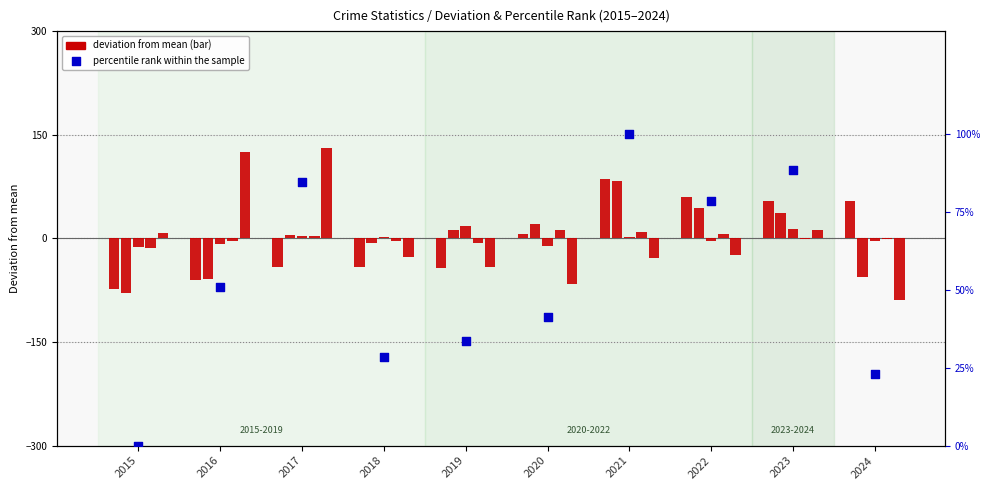

Is the value of Robbery at 2021 greater than the value of percentile rank within the sample at 2022?

No